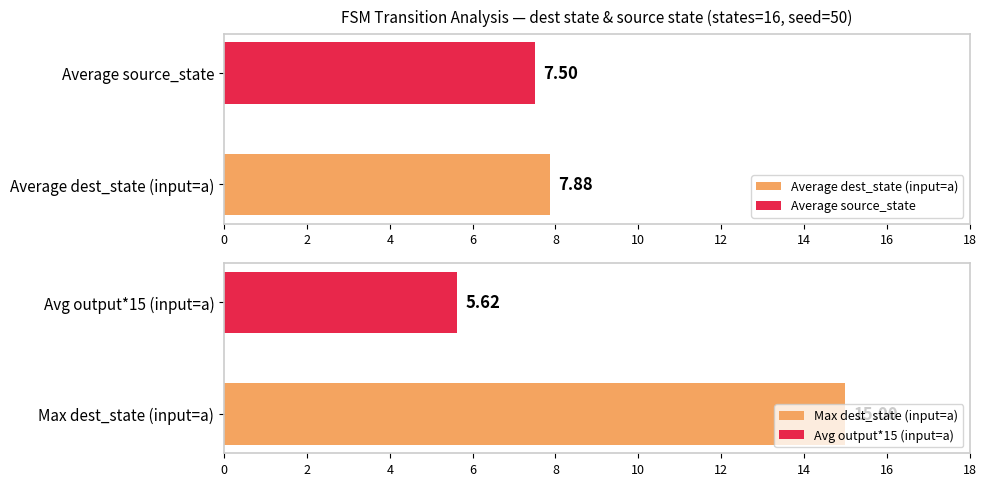

Which series has the largest total across all categories?

destination_state (a)